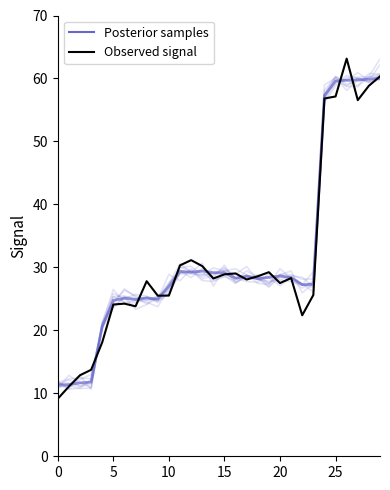

Rank the series by their maximum value, from lowest to highest.

Posterior samples, Observed signal